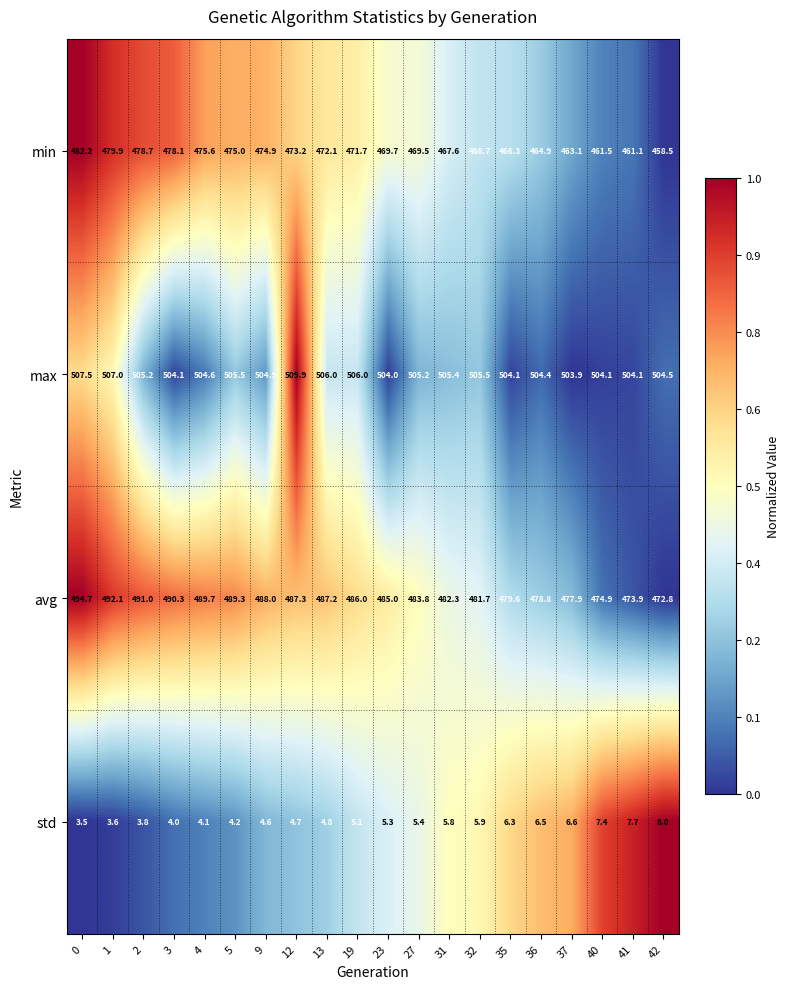

Which label corresponds to the smallest value in the chart?

0